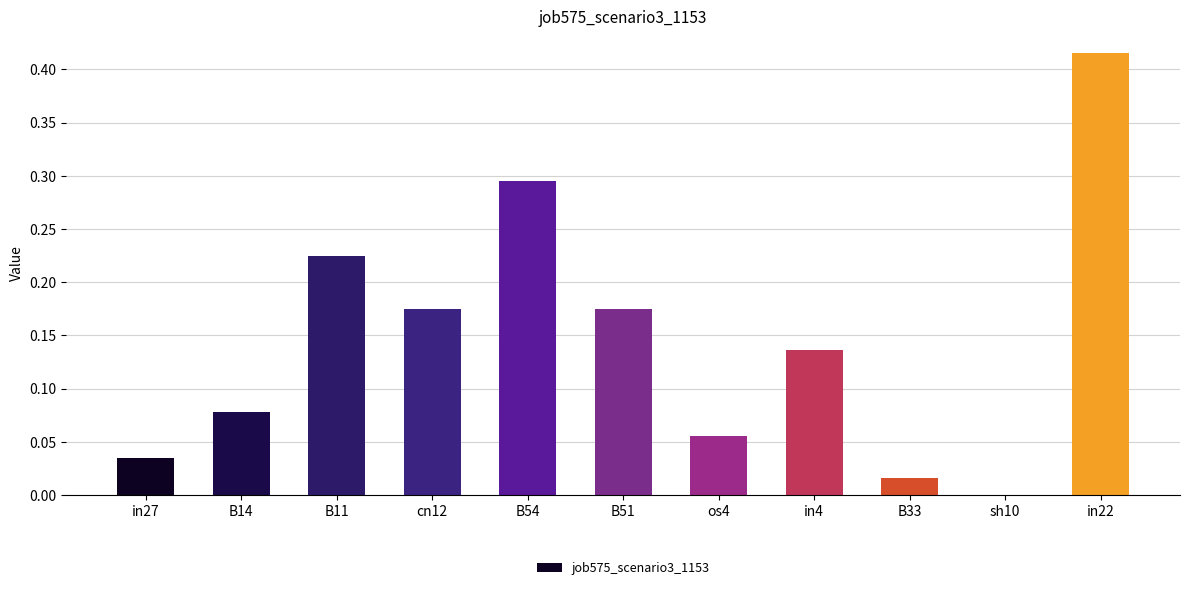

Which category has the highest value across all series?

in22